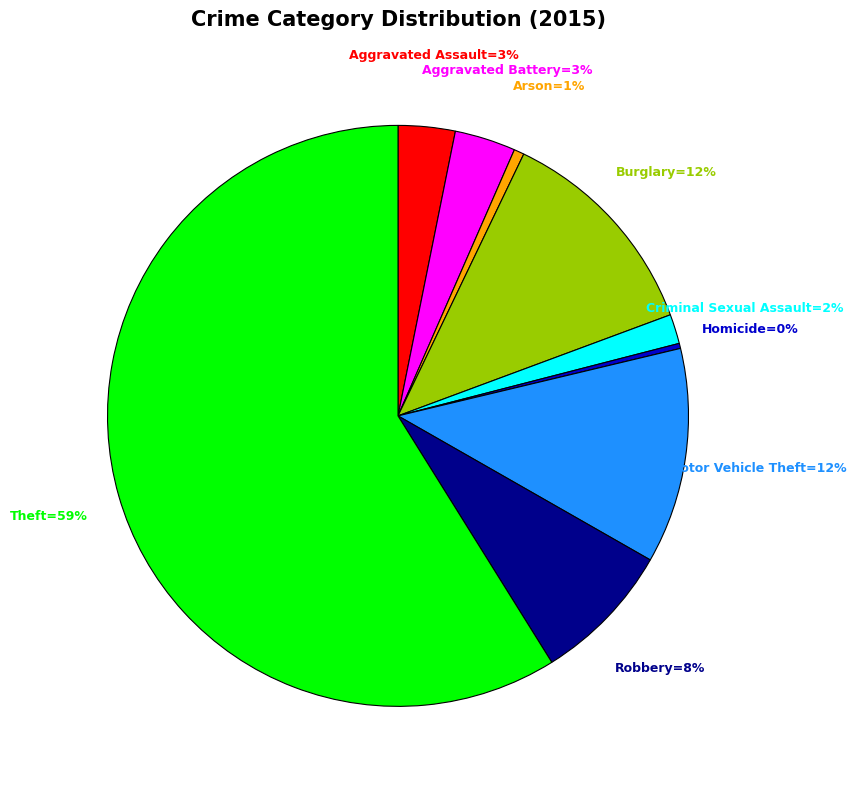

To the nearest percent, what is the average slice percentage?

11%